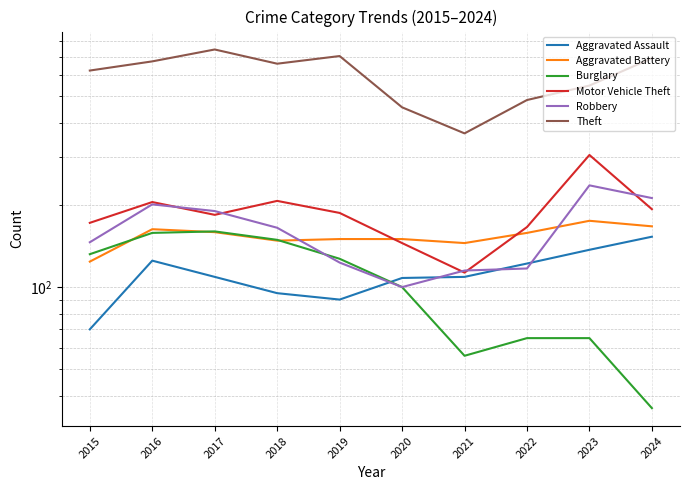

True or false: Theft and Aggravated Assault intersect in this chart.

False